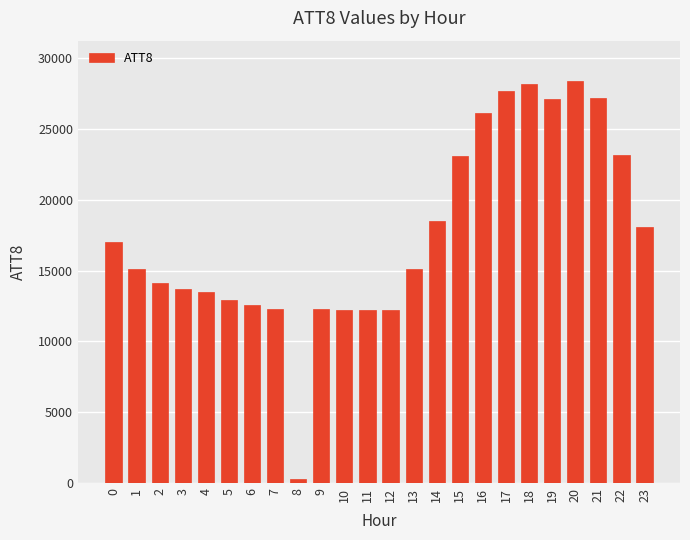

What is the difference between the values at 3 and 6?

1100